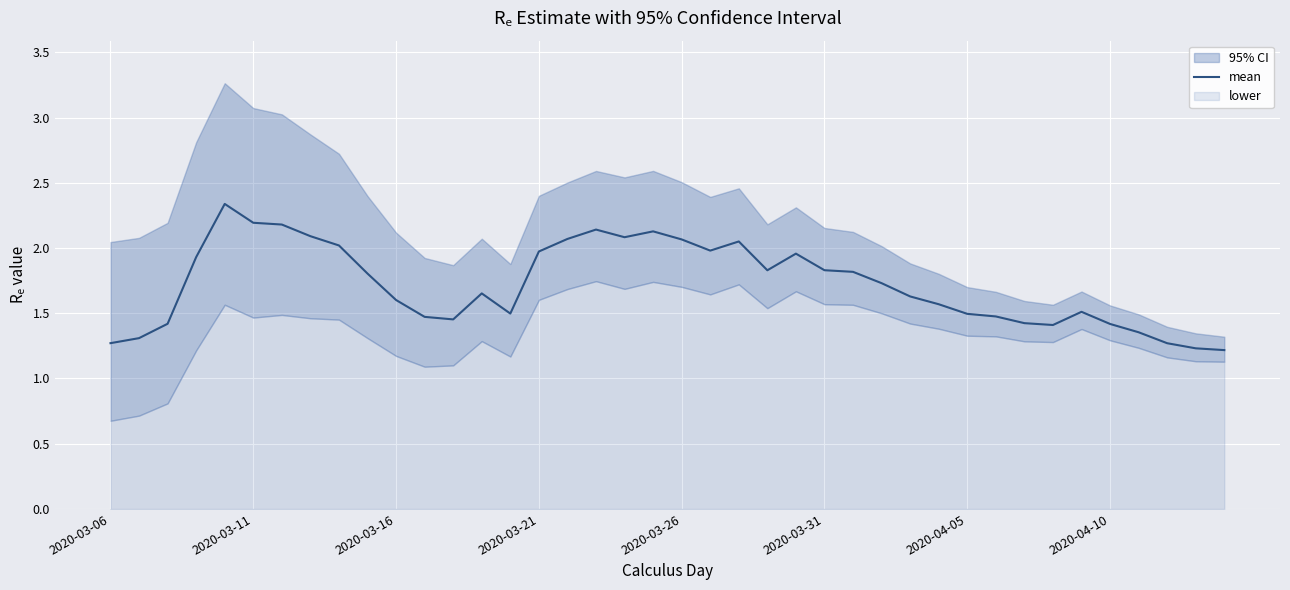

How many lines are shown in the chart?

1